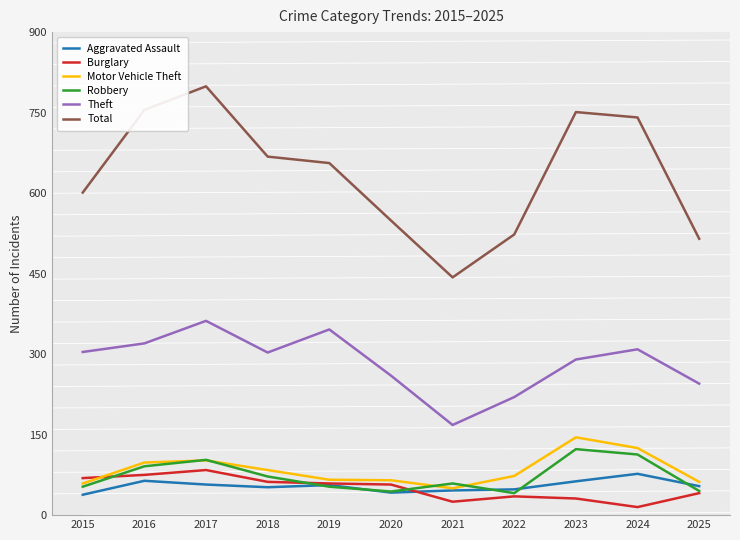

Between 2017 and 2018, which series saw the biggest shift?

Total